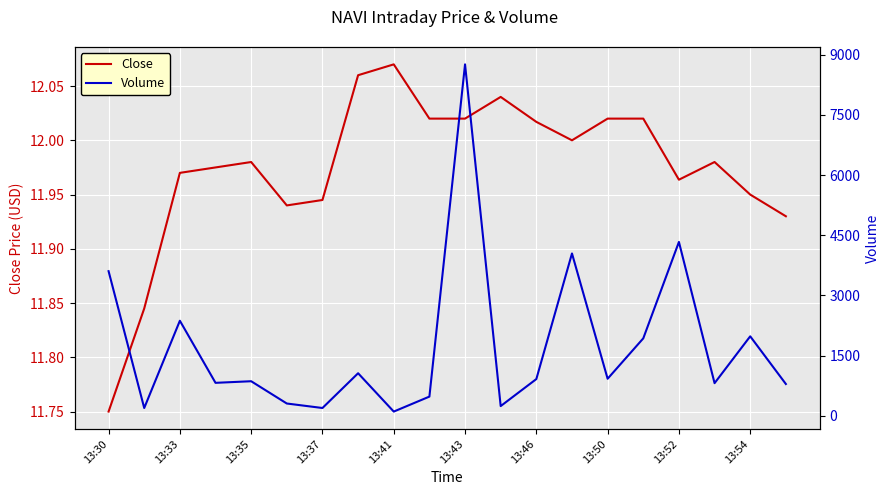

What is the greatest value displayed?

8758.0